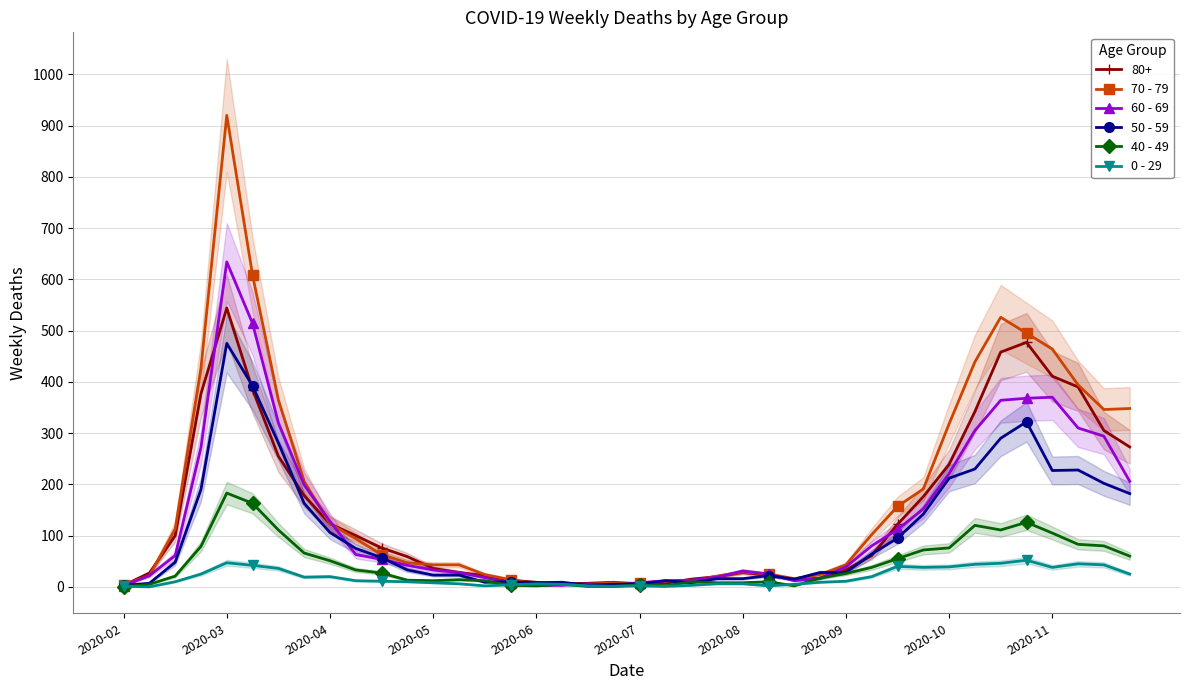

How many interior local peaks does the 60 - 69 series have?

4